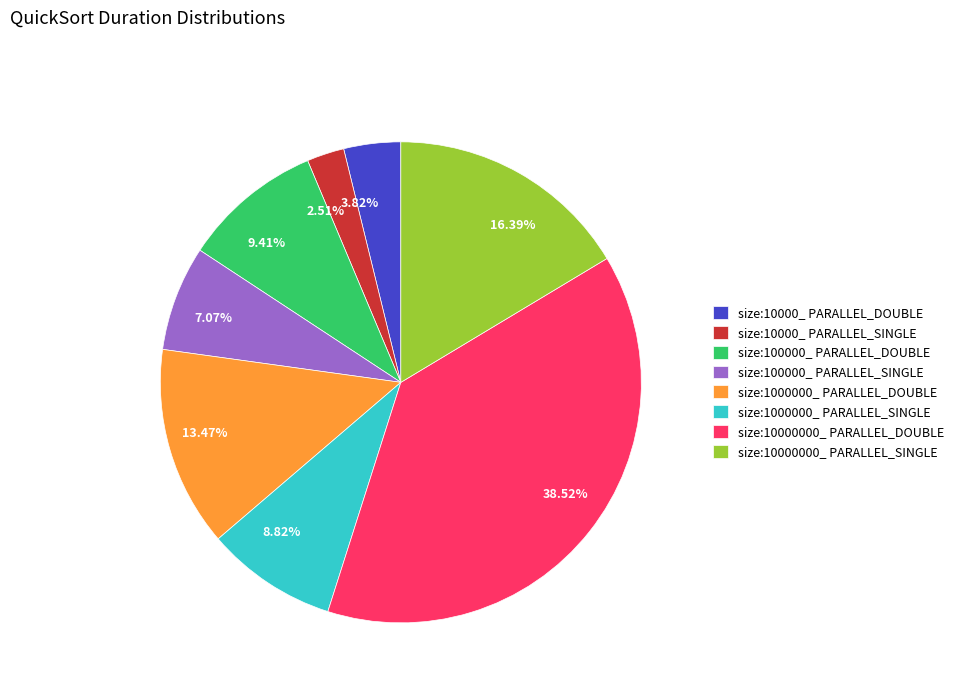

Rank the categories by value from highest to lowest.

size:10000000_ PARALLEL_DOUBLE, size:10000000_ PARALLEL_SINGLE, size:1000000_ PARALLEL_DOUBLE, size:100000_ PARALLEL_DOUBLE, size:1000000_ PARALLEL_SINGLE, size:100000_ PARALLEL_SINGLE, size:10000_ PARALLEL_DOUBLE, size:10000_ PARALLEL_SINGLE